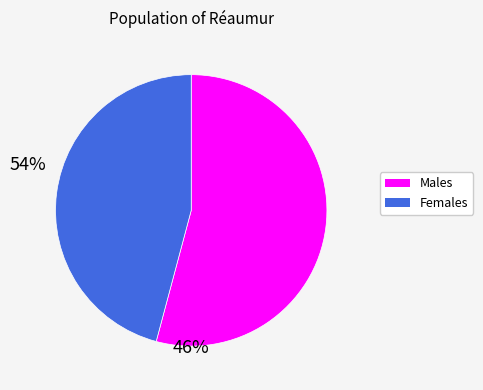

Approximately how many times larger is the value at Females compared to Males?

0.8